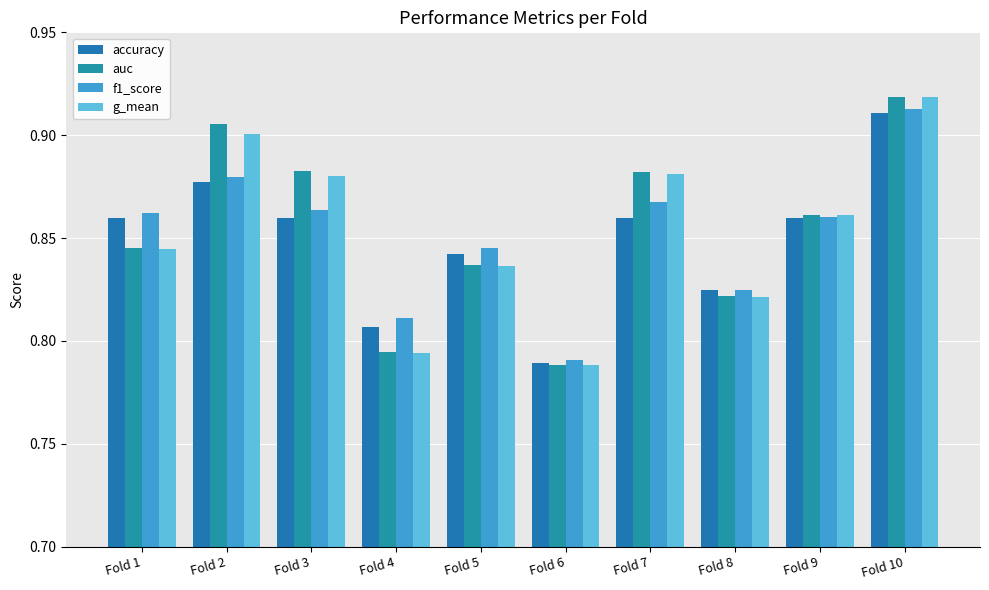

What is the value of the f1_score bar at the 1st from the left?

0.9